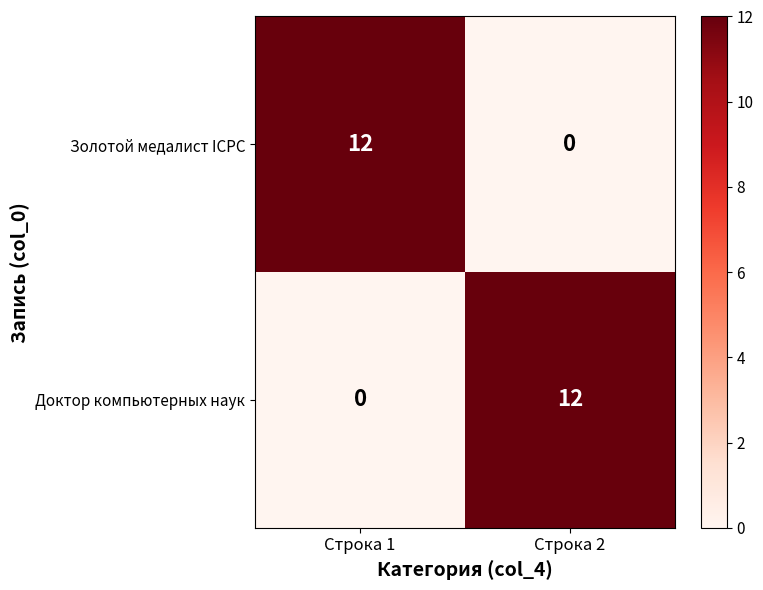

How many series are shown in this chart?

2